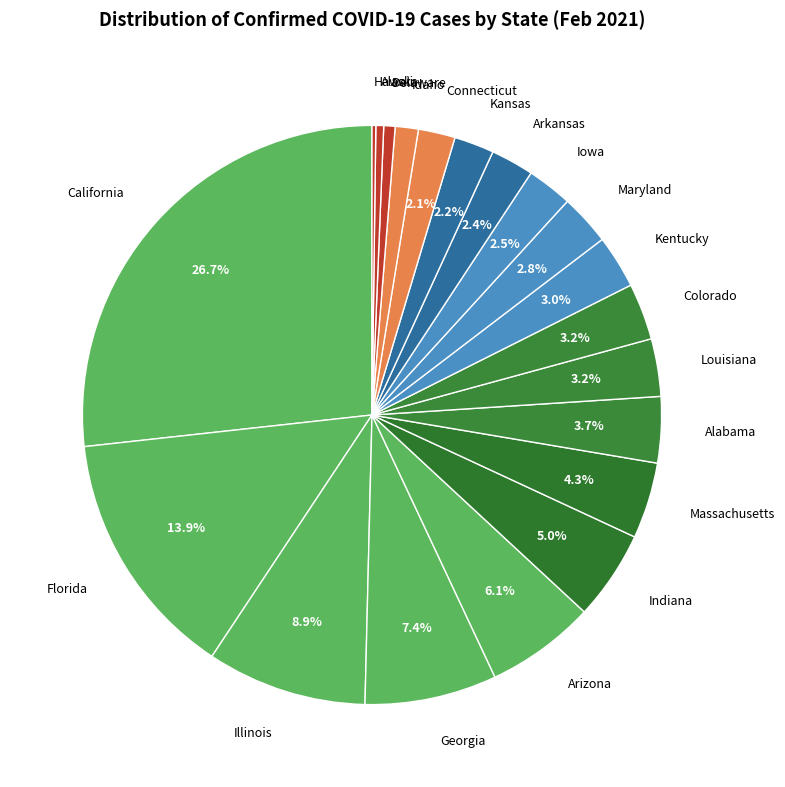

Which slice is the largest?

California